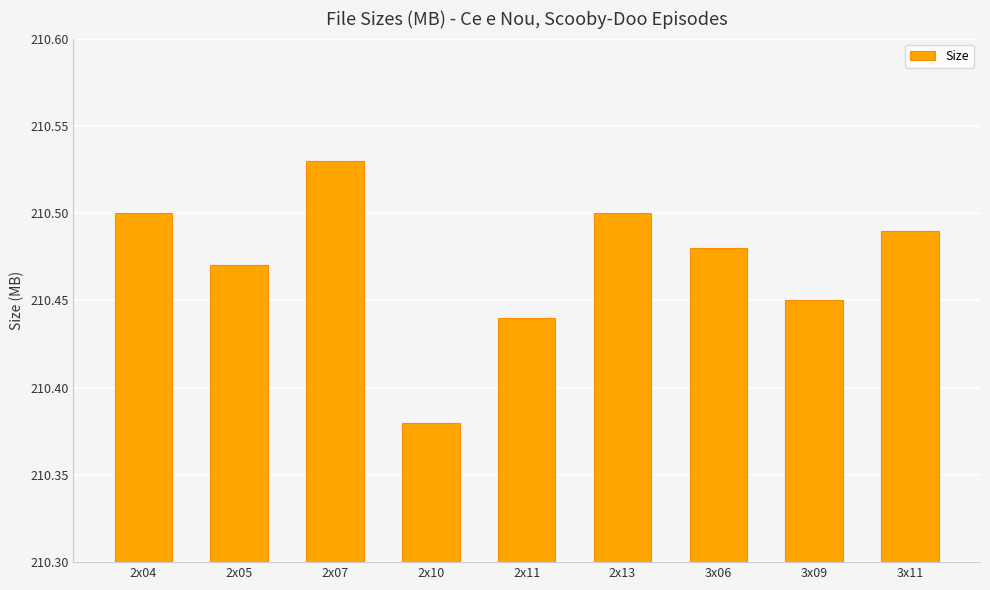

Which category has the lowest value across all series?

2x10